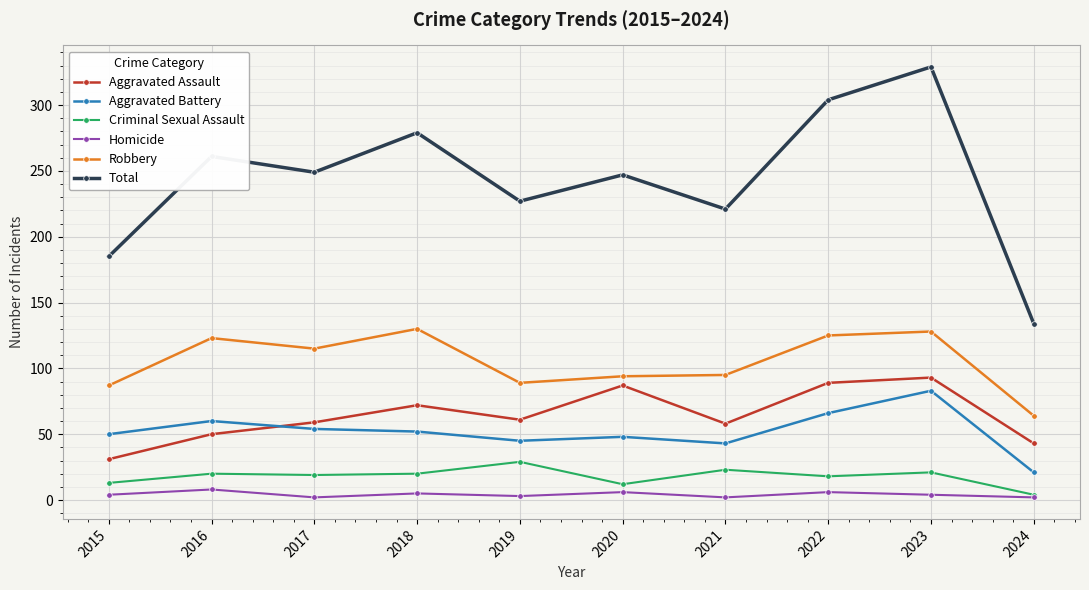

What is the value of the Criminal Sexual Assault point at the 6th from the left?

12